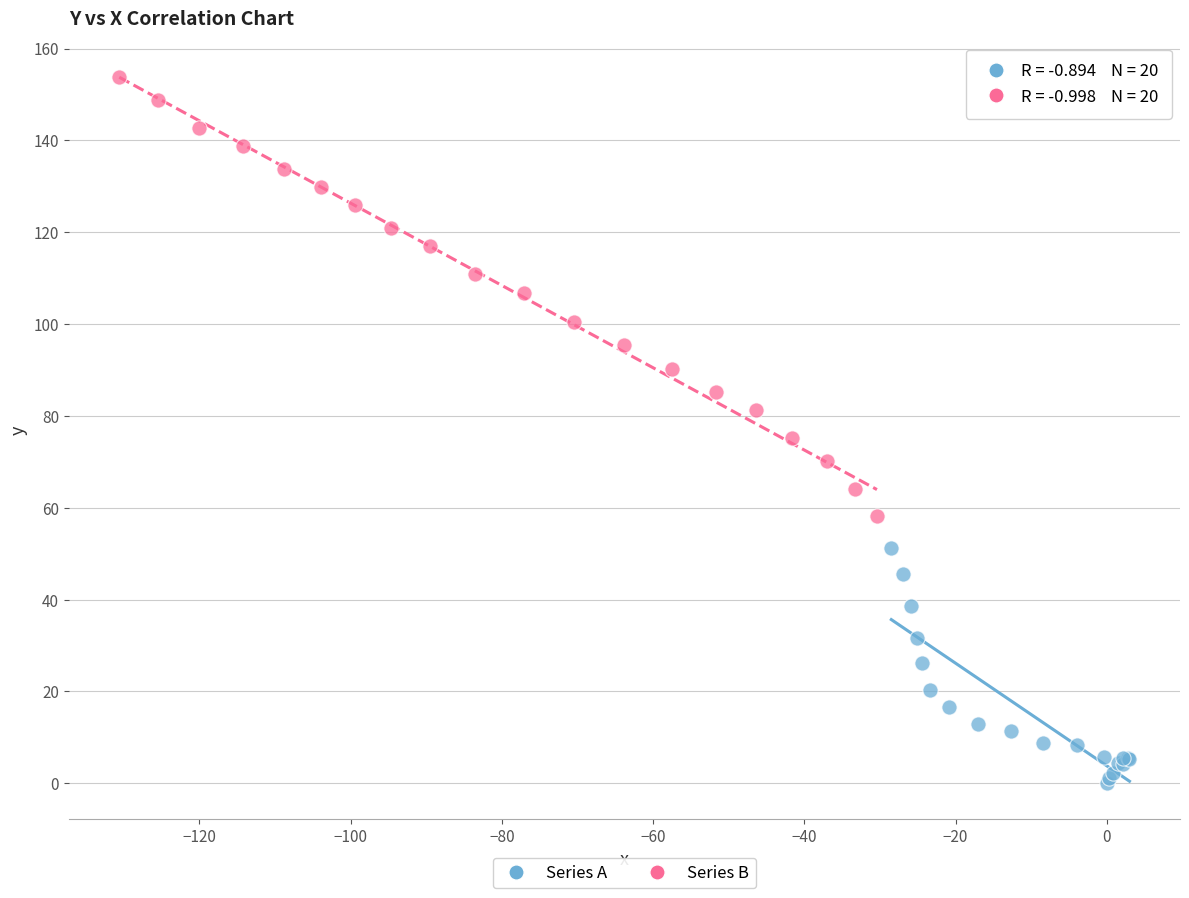

Which series has the largest Y range (max minus min)?

Series B